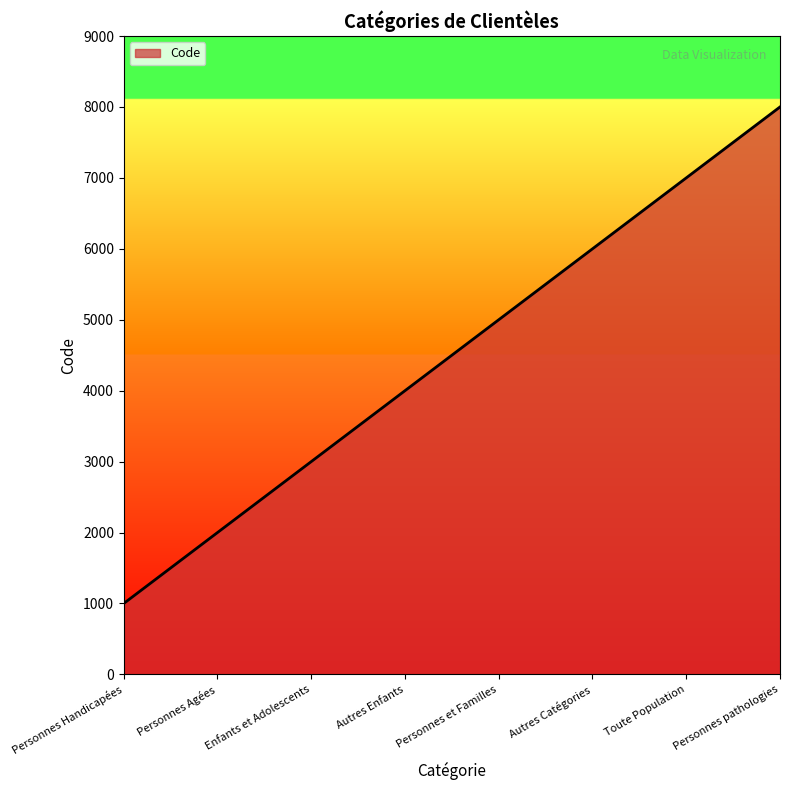

What is the ratio of the value at Toute Population to the value at Autres Catégories?

1.2